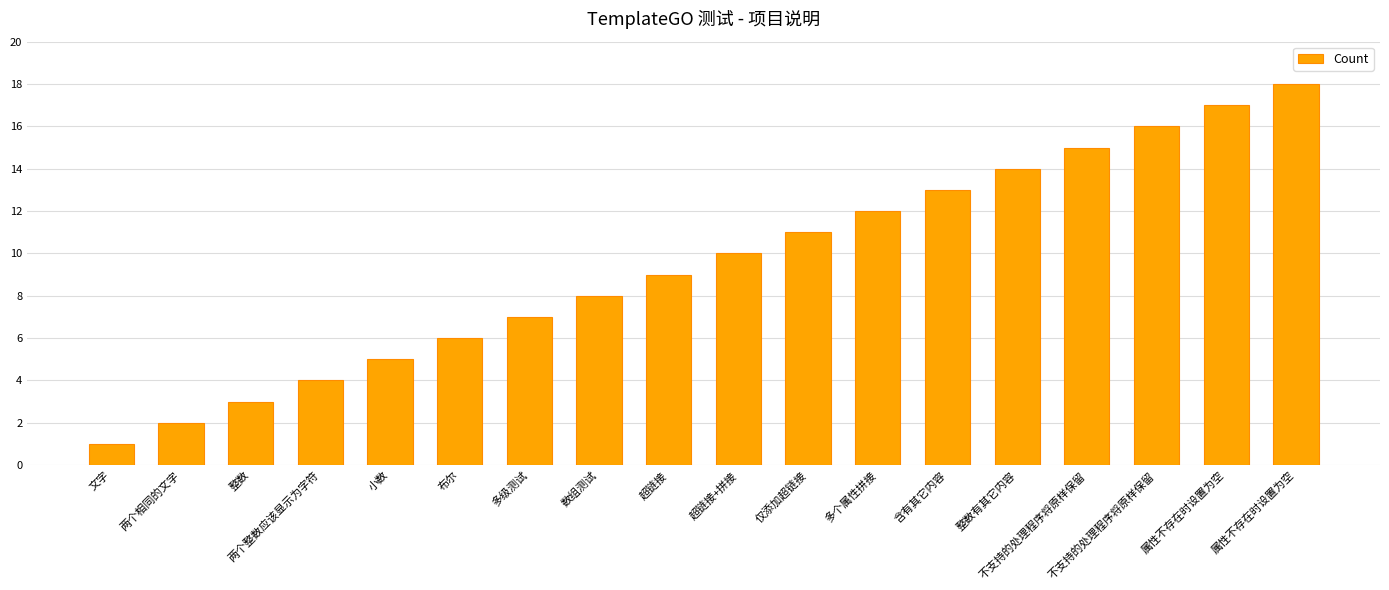

Reading left to right, transcribe all the data shown in this chart.

文字=1	两个相同的文字=2	整数=3	两个整数应该显示为字符=4	小数=5	布尔=6	多级测试=7	数组测试=8	超链接=9	超链接+拼接=10	仅添加超链接=11	多个属性拼接=12	含有其它内容=13	整数有其它内容=14	不支持的处理程序将原样保留=15	不支持的处理程序将原样保留=16	属性不存在时设置为空=17	属性不存在时设置为空=18